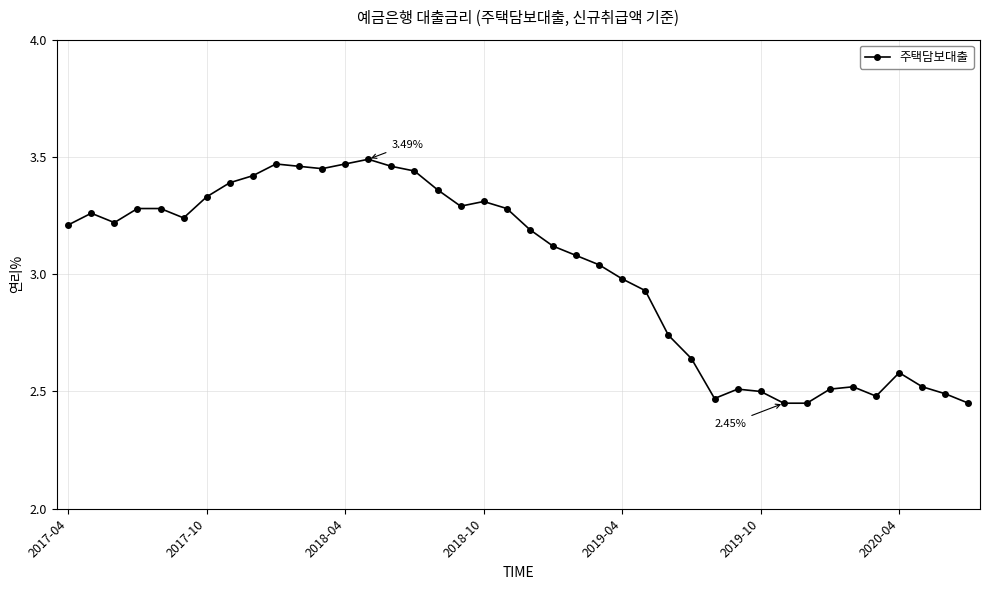

What is the difference between the maximum and minimum values?

1.0